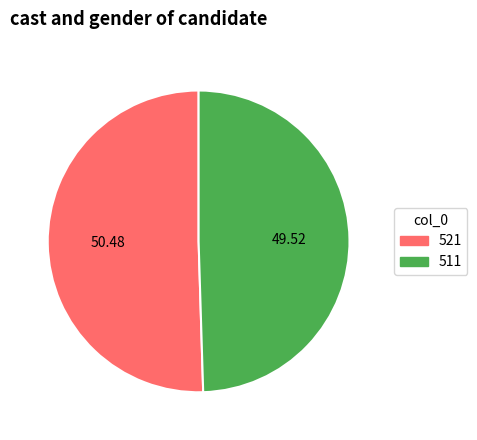

Does any single category account for the majority?

Yes